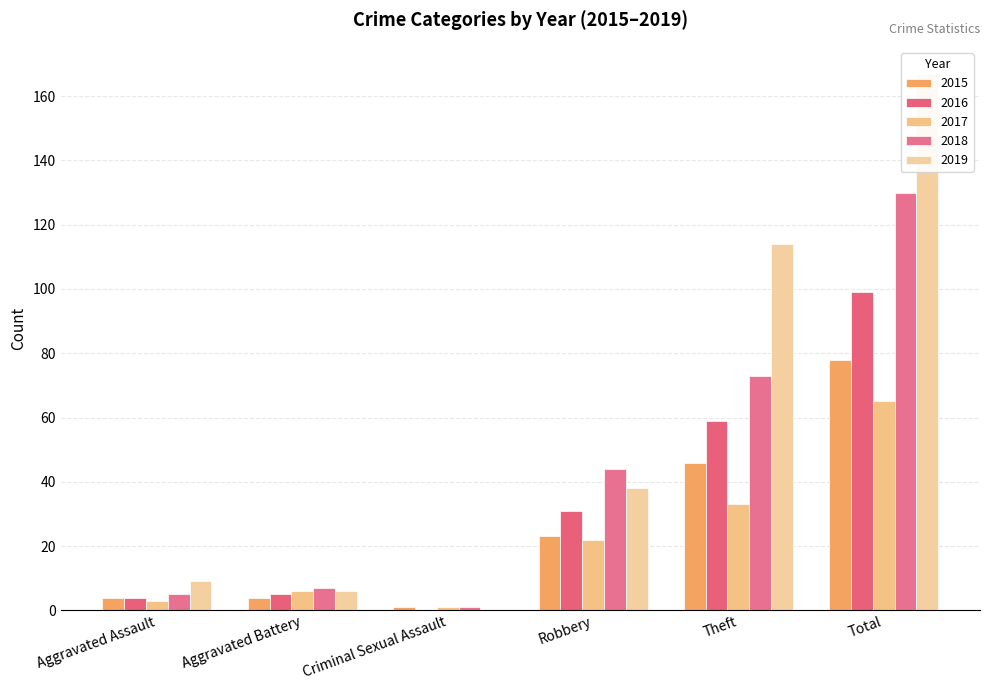

Rank the series by their maximum value, from lowest to highest.

2017, 2015, 2016, 2018, 2019